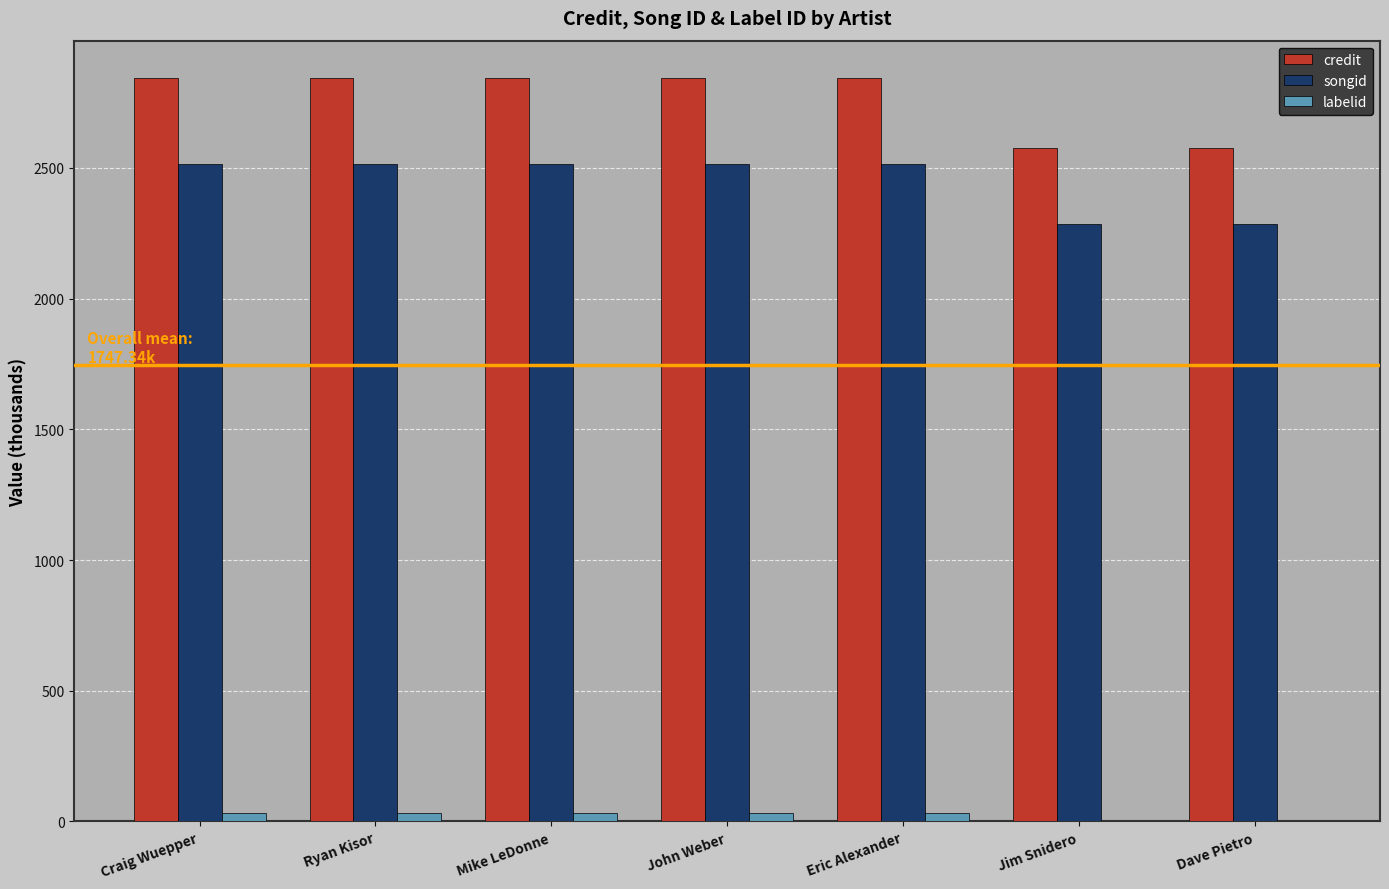

What are all the series names shown in the legend?

credit, songid, labelid